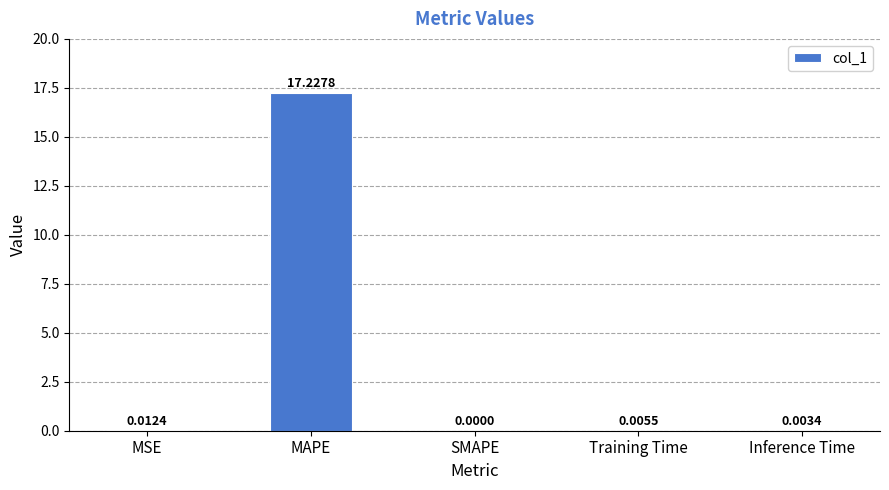

True or false: the data shows 17.2 at MAPE.

True